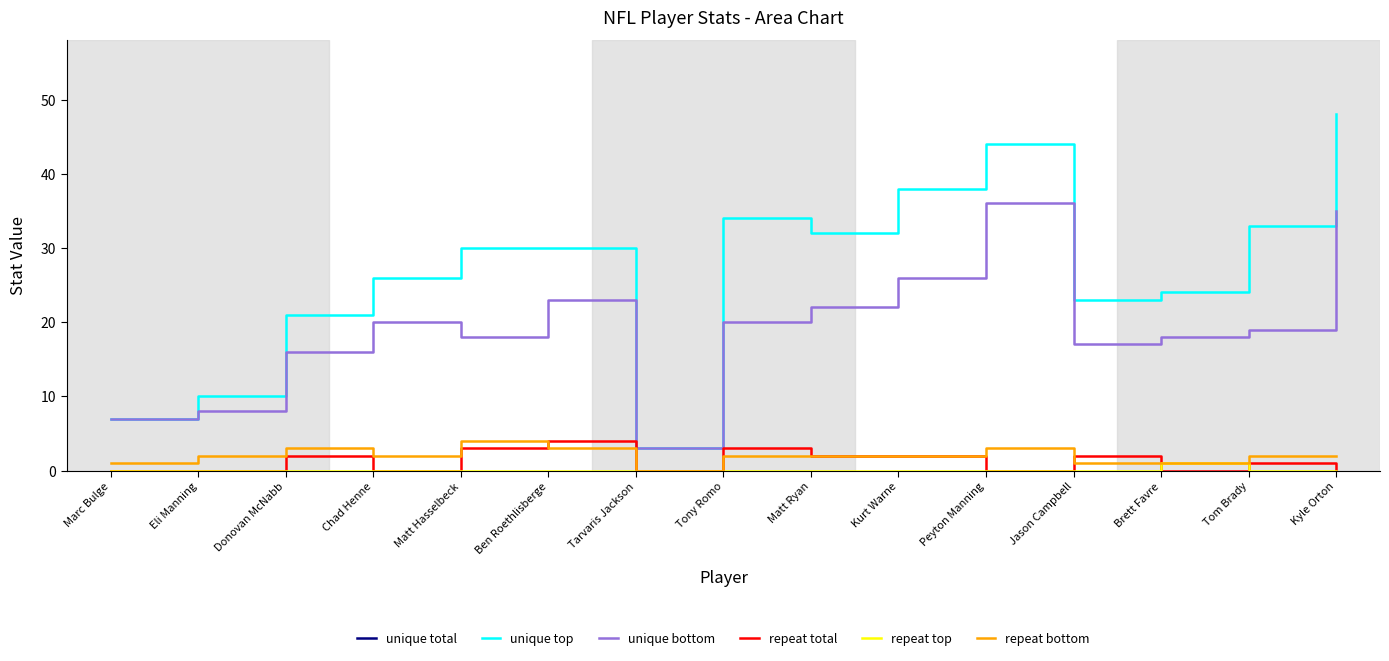

Reading right to left, transcribe all the data shown in this chart.

unique total: 330	215	232	145	309	302	329	351	68	277	241	241	264	173	88
unique top: 48	33	24	23	44	38	32	34	3	30	30	26	21	10	7
unique bottom: 35	19	18	17	36	26	22	20	3	23	18	20	16	8	7
repeat total: 0	1	0	2	0	2	2	3	0	4	3	0	2	0	0
repeat top: 0	0	1	0	0	0	0	0	0	0	0	0	0	0	0
repeat bottom: 2	2	1	1	3	2	2	2	0	3	4	2	3	2	1